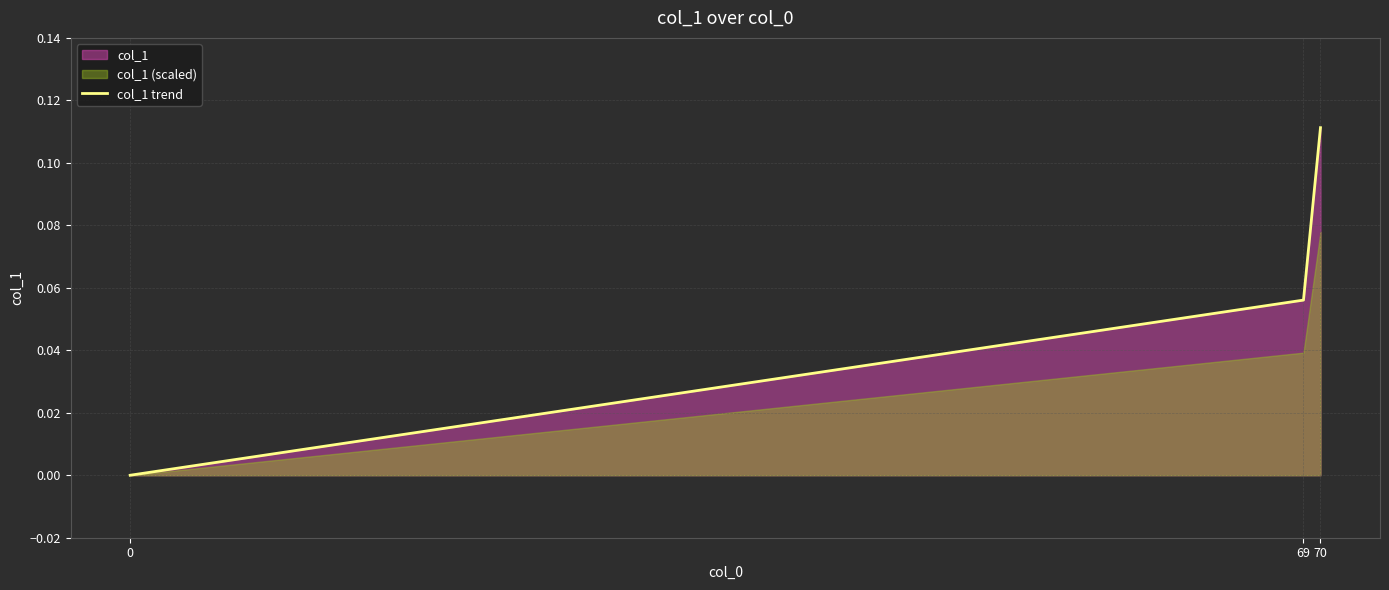

Reading left to right, extract all data points from this chart.

0=0.0	69=0.1	70=0.1